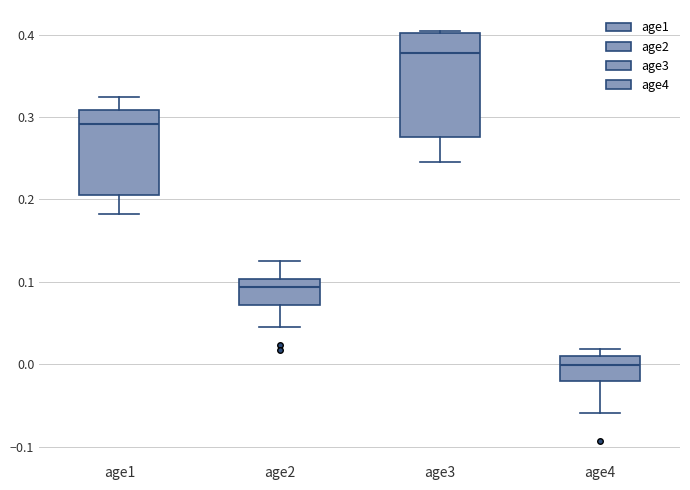

Reading left to right, read every box against the y-axis: the position of its median line, the range the box covers, and the ends of its whiskers. The values are not printed on the chart, so give them approximately, as read against the axis.

age1: median 0.29, box 0.21 to 0.31, whiskers 0.18 to 0.32
age2: median 0.09, box 0.07 to 0.10, whiskers 0.04 to 0.13
age3: median 0.38, box 0.28 to 0.40, whiskers 0.25 to 0.40 (just above the box's upper edge)
age4: median 0.00, box -0.02 to 0.01, whiskers -0.06 to 0.02